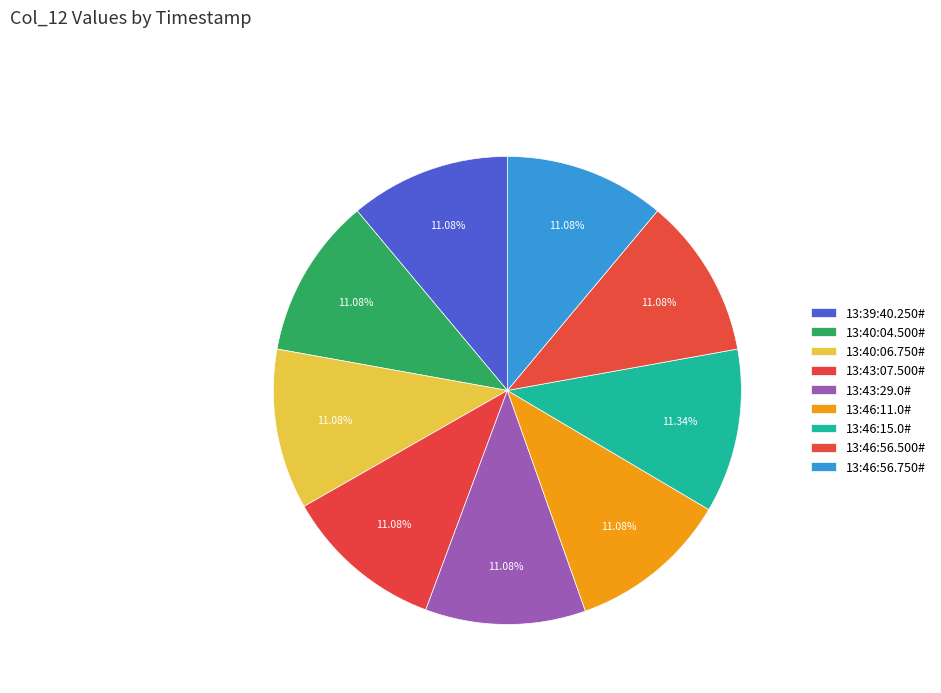

Between 13:40:04.500# and 13:39:40.250#, which is larger?

13:40:04.500#